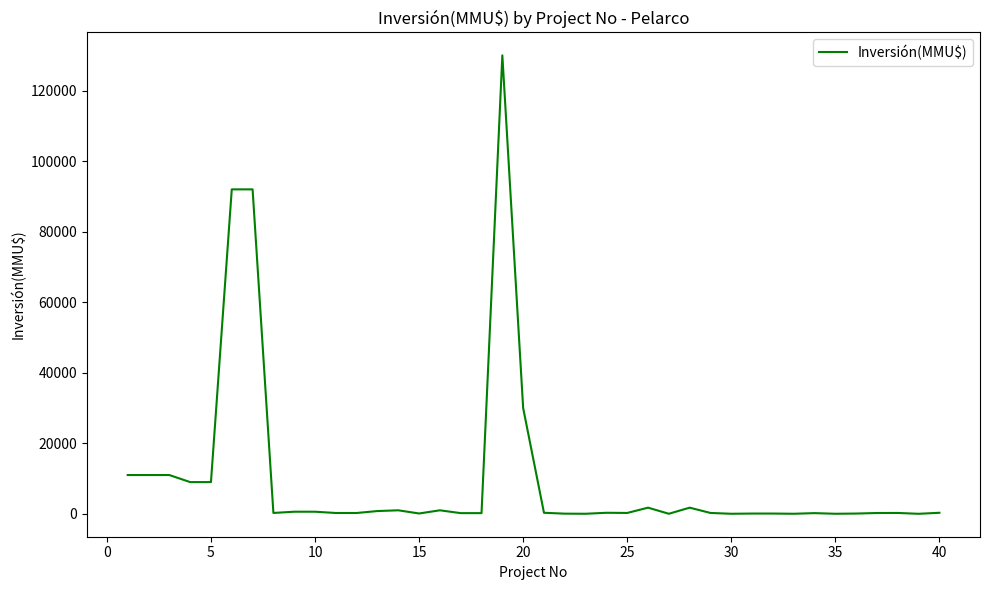

What is the greatest value displayed?

130000